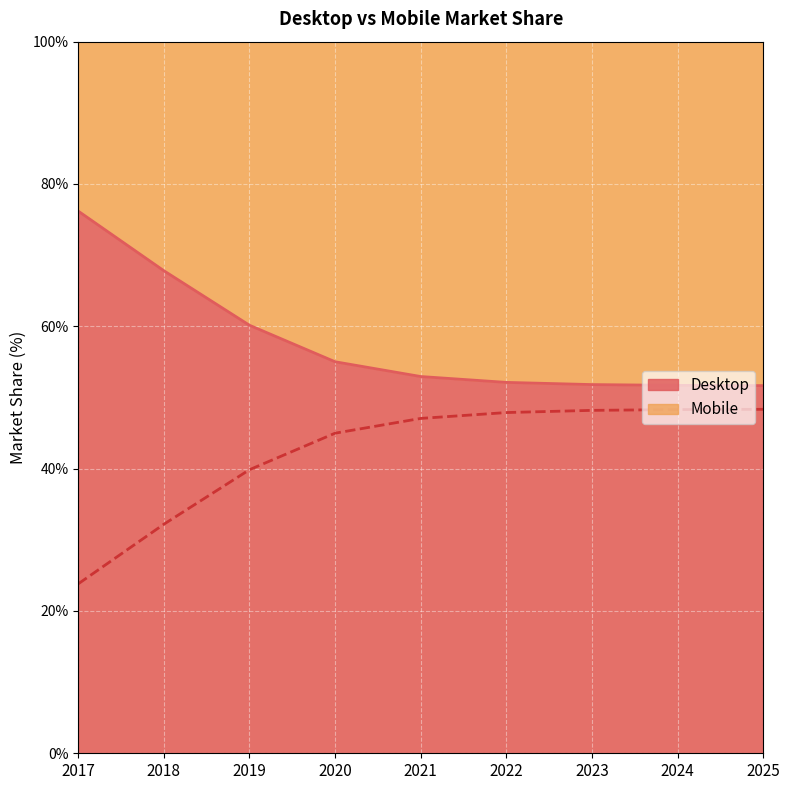

Rank the series at 2024 from lowest to highest value.

Mobile, Desktop